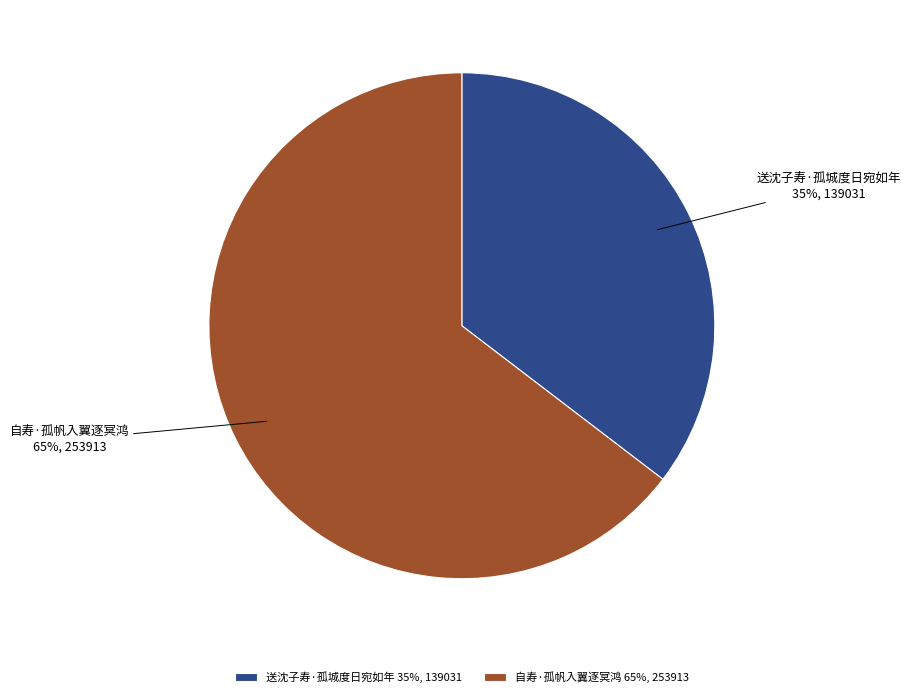

Which category has the smallest portion of the pie?

送沈子寿·孤城度日宛如年